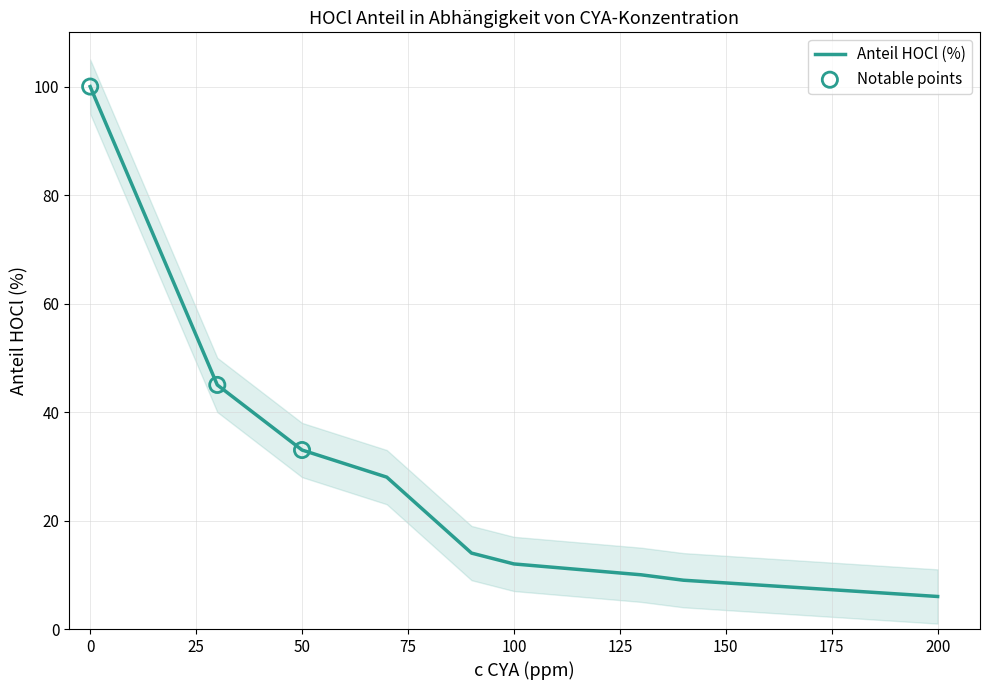

Which has a higher value, 70 or 160?

70